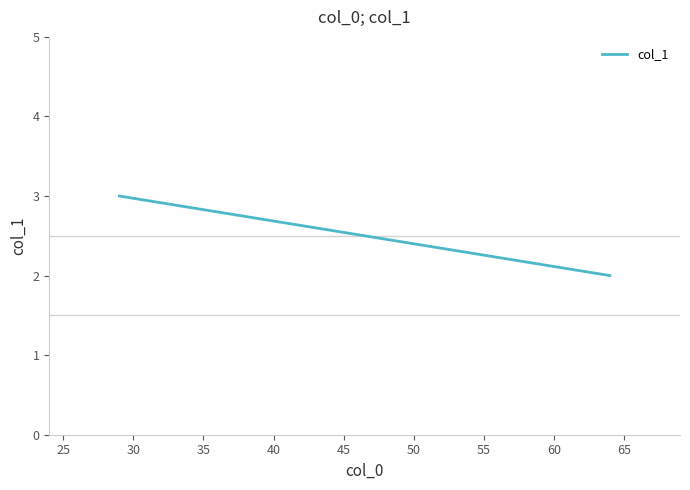

How many lines are shown in the chart?

1